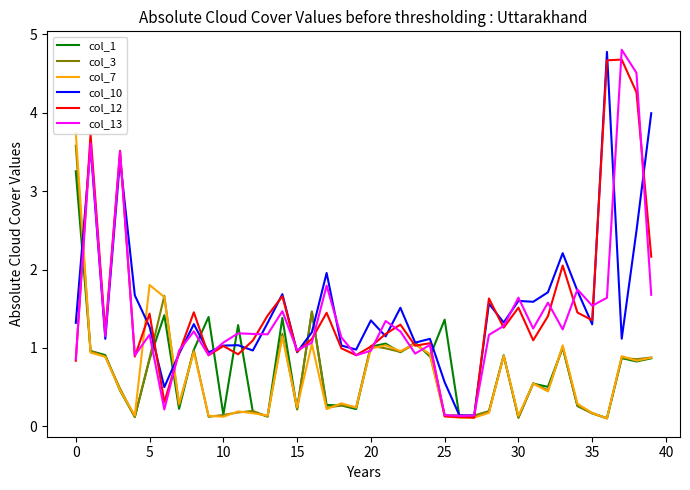

True or false: col_3 and col_12 intersect in this chart.

True